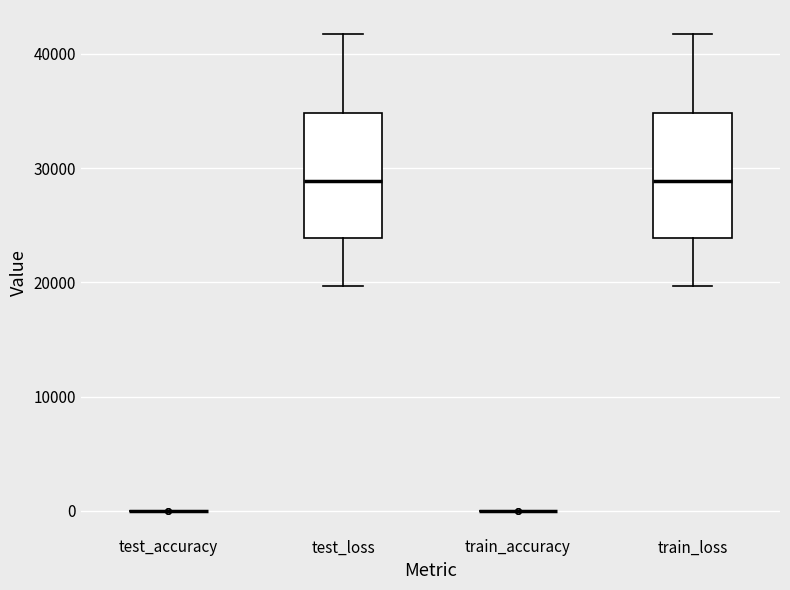

Reading left to right, read every box against the y-axis: the position of its median line, the range the box covers, and the ends of its whiskers. The values are not printed on the chart, so give them approximately, as read against the axis.

test_accuracy: box collapsed to a line at 0, whiskers 0 to 0
test_loss: median 29000, box 24000 to 35000, whiskers 20000 to 42000
train_accuracy: box collapsed to a line at 0, whiskers 0 to 0
train_loss: median 29000, box 24000 to 35000, whiskers 20000 to 42000